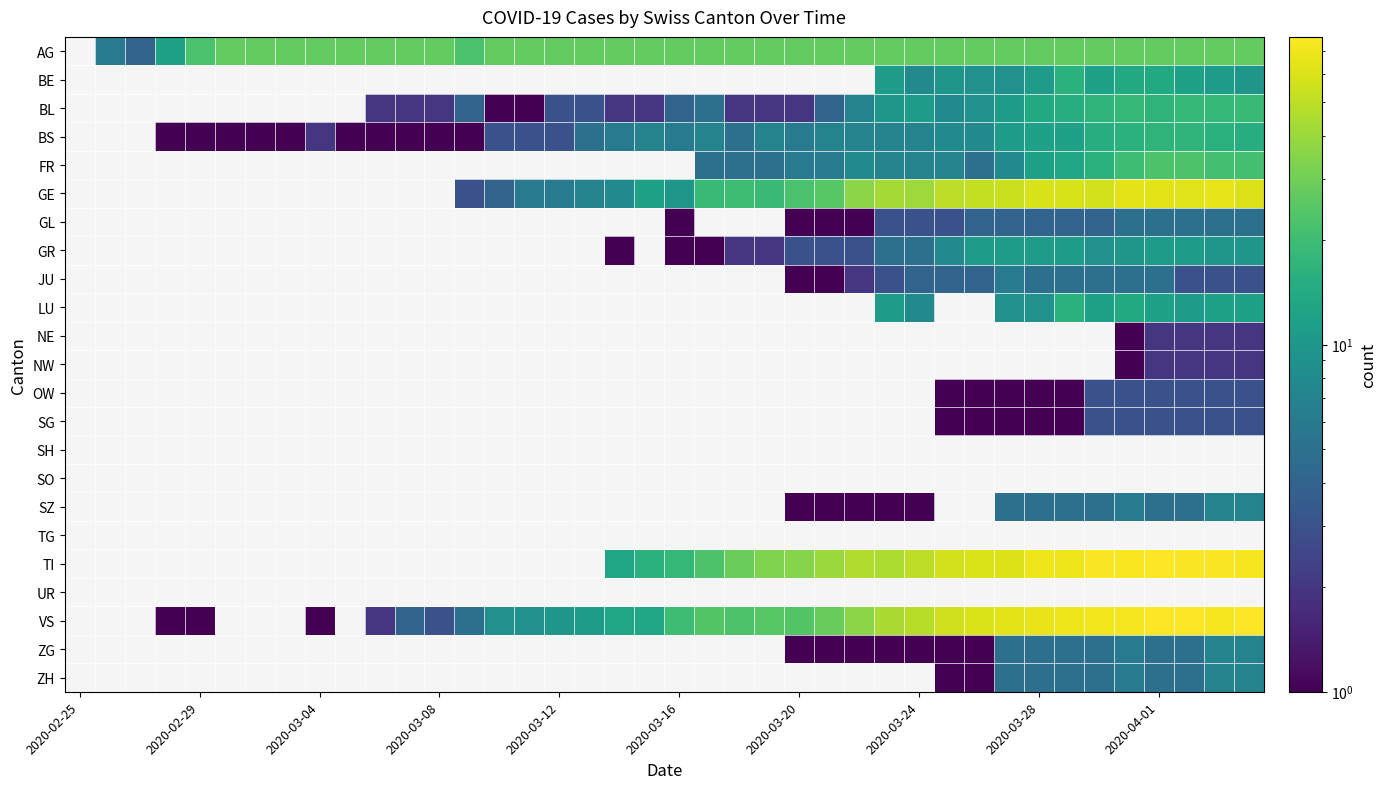

How many values in the GE series exceed 12?

19